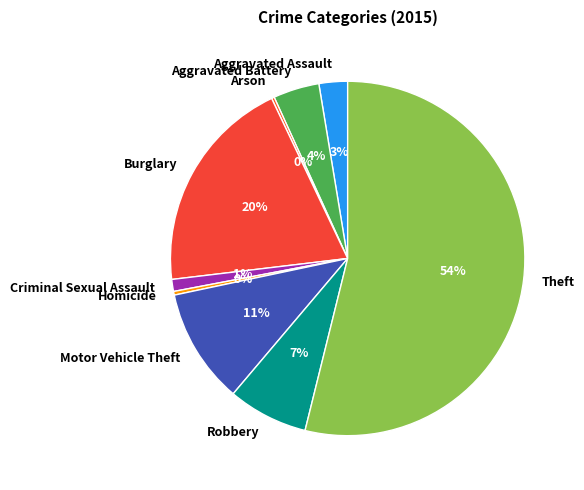

Do Motor Vehicle Theft and Aggravated Battery together represent more than half of the pie?

No